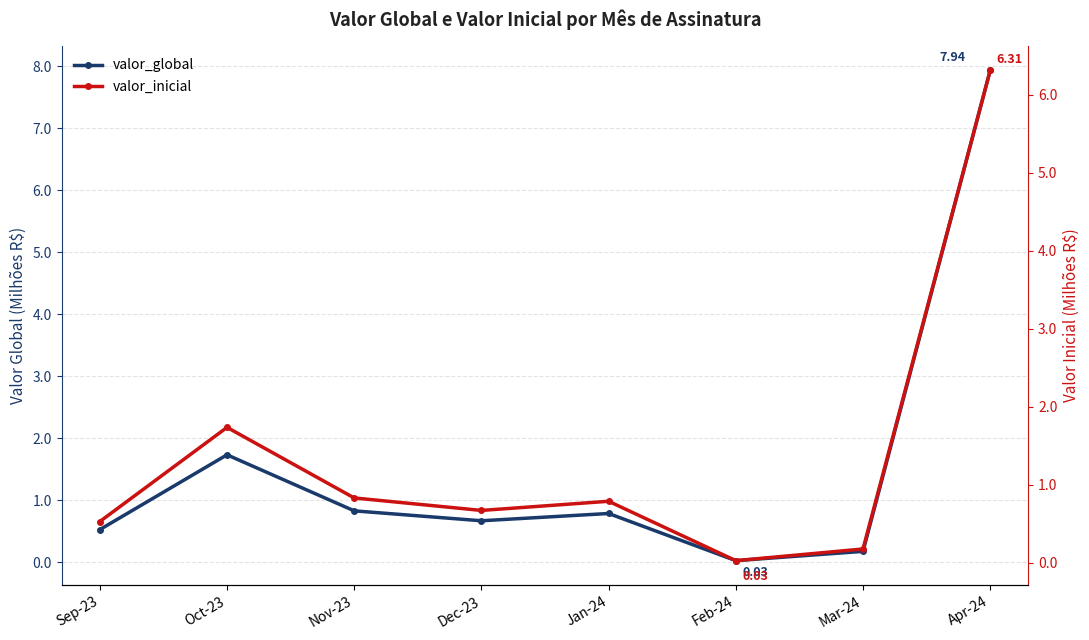

What is the difference between the second highest and minimum values in the valor_inicial series?

1.7